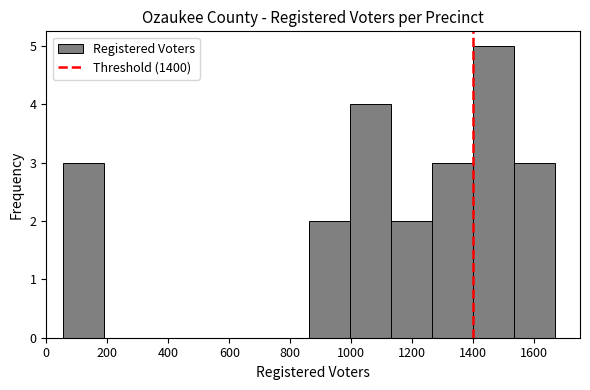

Which range on the x-axis has the tallest bar?

1400 to 1540